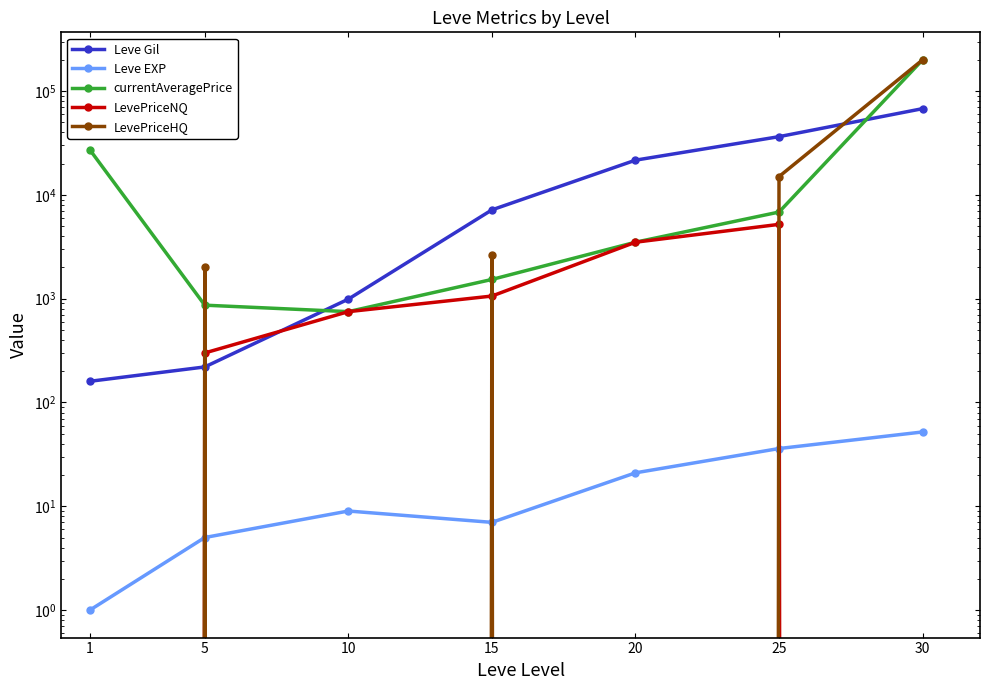

Between 10 and 30, which is larger?

30